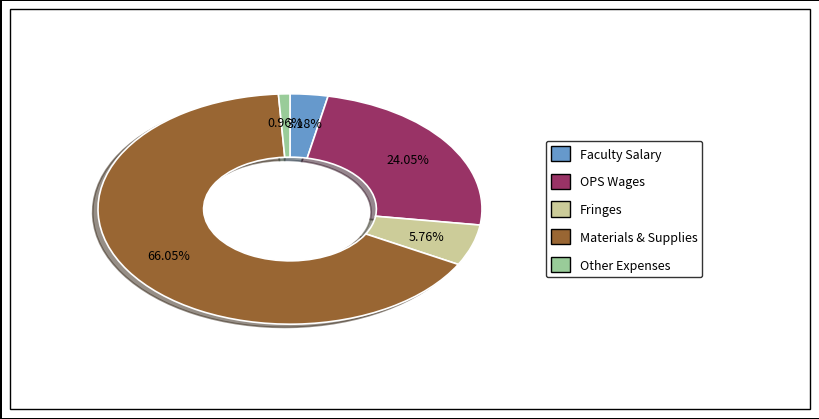

Rank the categories by value from highest to lowest.

Materials & Supplies, OPS Wages, Fringes, Faculty Salary, Other Expenses